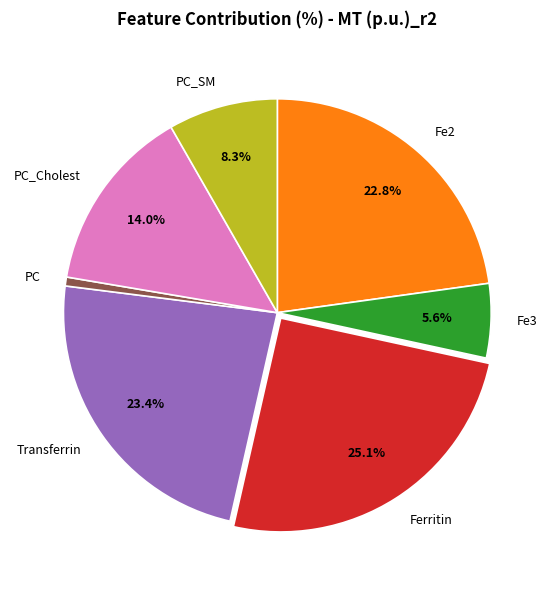

Which slice is the largest?

Ferritin